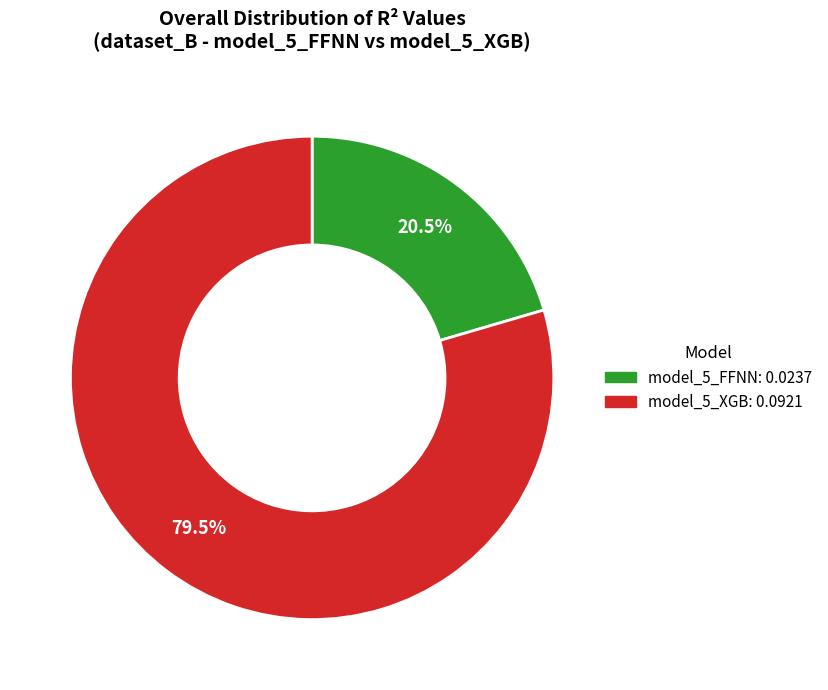

How many segments does this pie chart have?

2